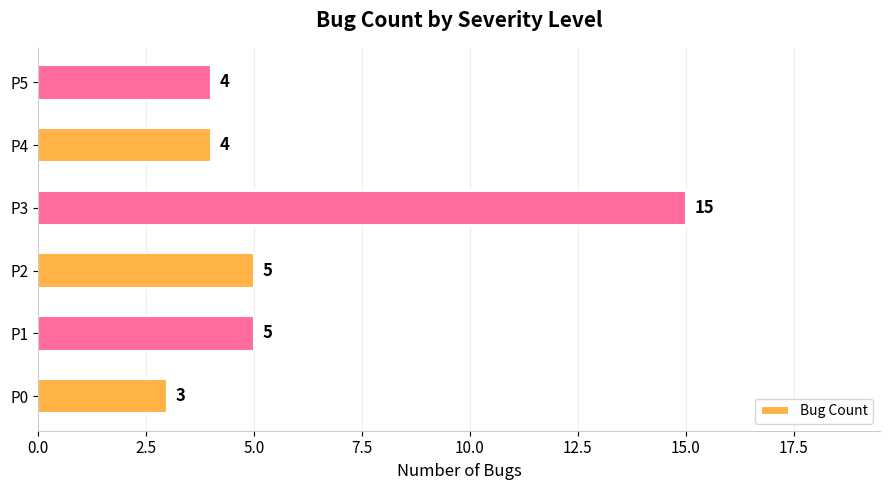

What is the sum of all values?

36